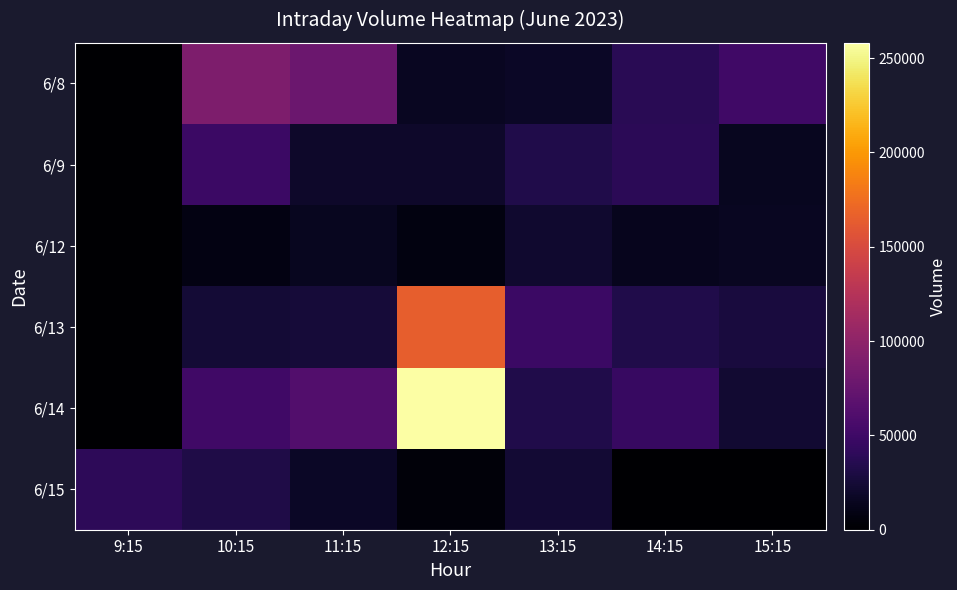

Reading left to right, what are all the values shown in this chart?

6/8: 9:15=0	10:15=89191	11:15=78622	12:15=15643	13:15=17265	14:15=38029	15:15=50610
6/9: 9:15=0	10:15=48222	11:15=19355	12:15=19769	13:15=33079	14:15=38540	15:15=14266
6/12: 9:15=0	10:15=9033	11:15=14997	12:15=7416	13:15=21770	14:15=13889	15:15=15231
6/13: 9:15=0	10:15=25193	11:15=25799	12:15=164677	13:15=48158	14:15=33221	15:15=27332
6/14: 9:15=0	10:15=51136	11:15=61633	12:15=258116	13:15=32678	14:15=45427	15:15=22515
6/15: 9:15=39662	10:15=31586	11:15=18066	12:15=4807	13:15=23519	14:15=0	15:15=0